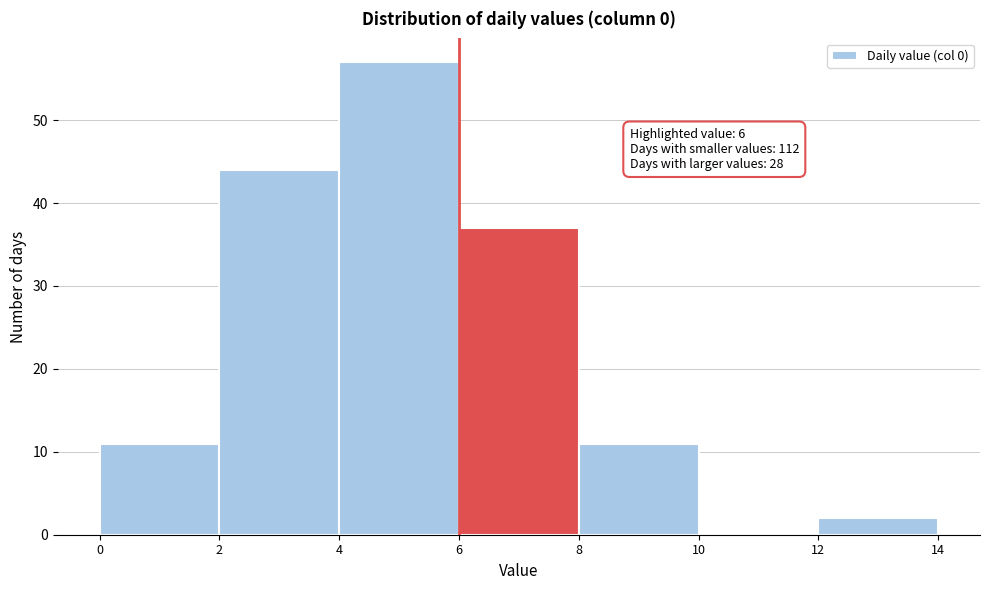

Which range on the x-axis has the tallest bar?

4 to 6